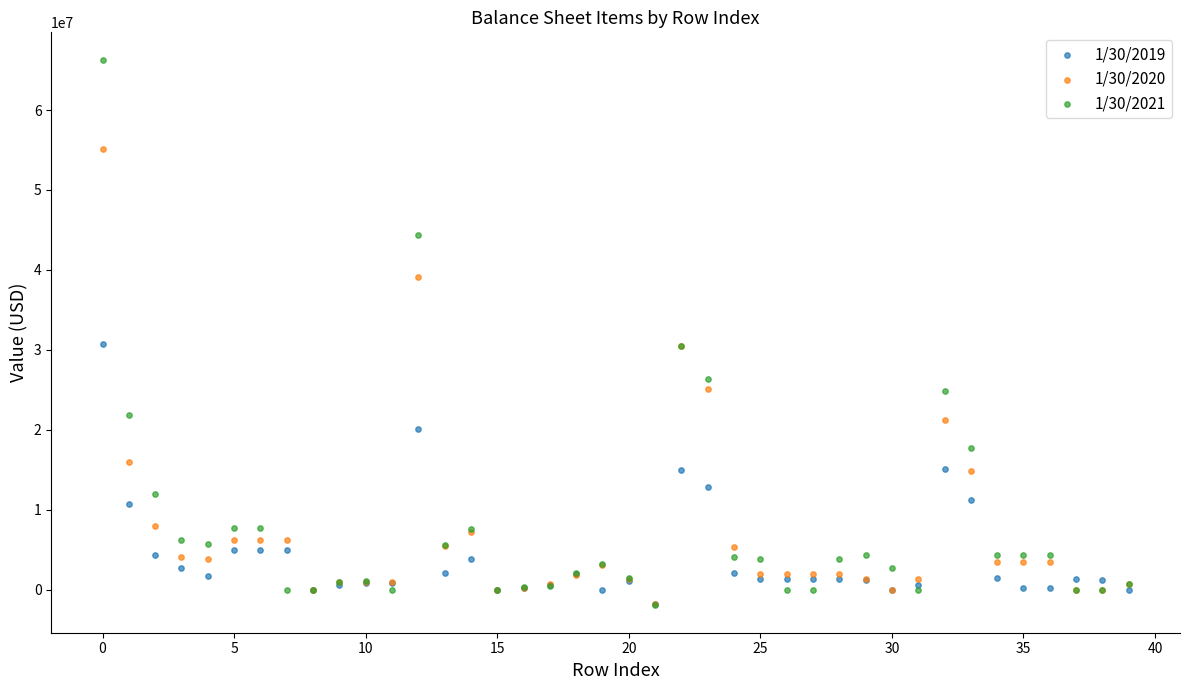

What are all the series names shown in the legend?

1/30/2019, 1/30/2020, 1/30/2021